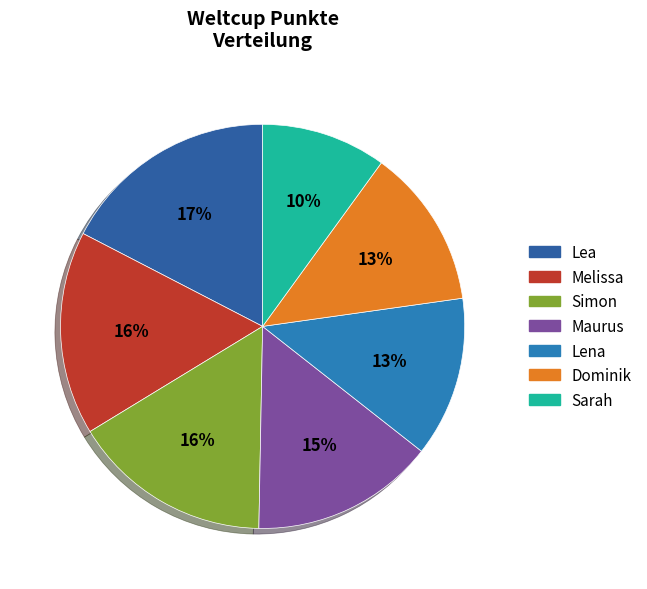

To the nearest percent, what is the difference between the largest and smallest slice percentages?

7%